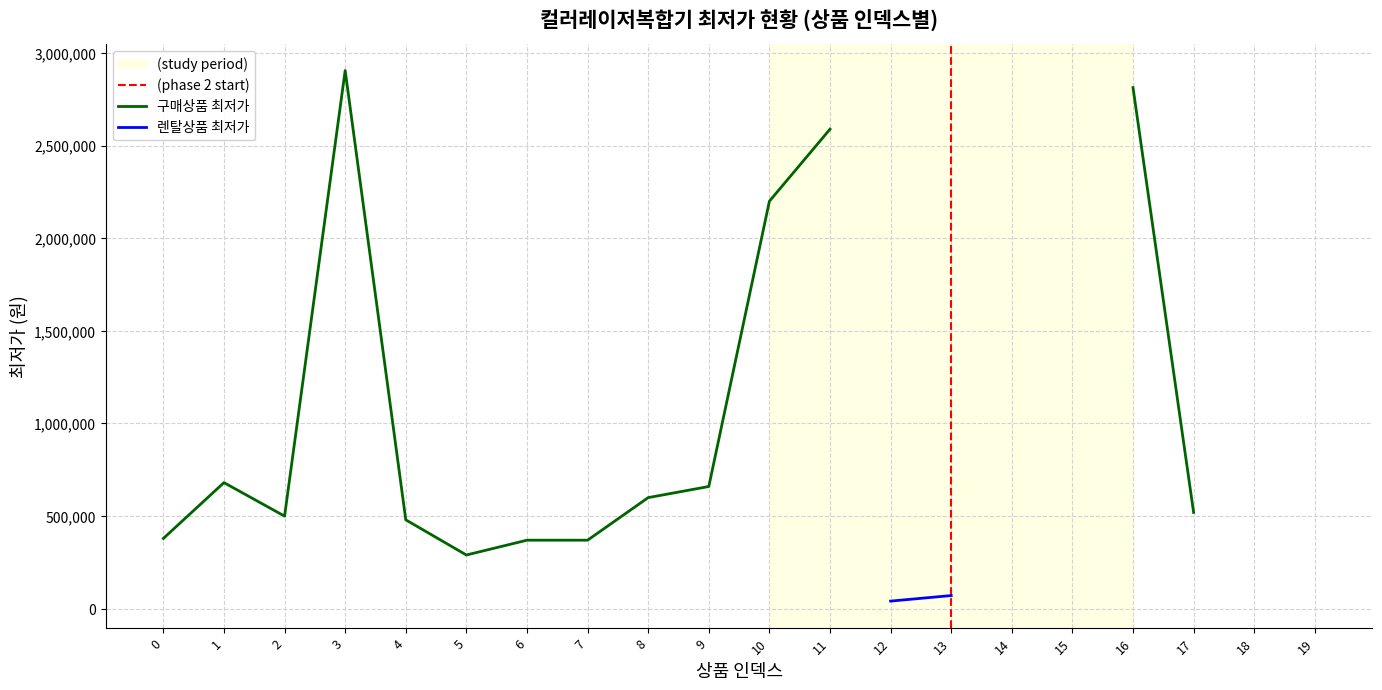

What is the difference between the values at 16 and 17?

2294630